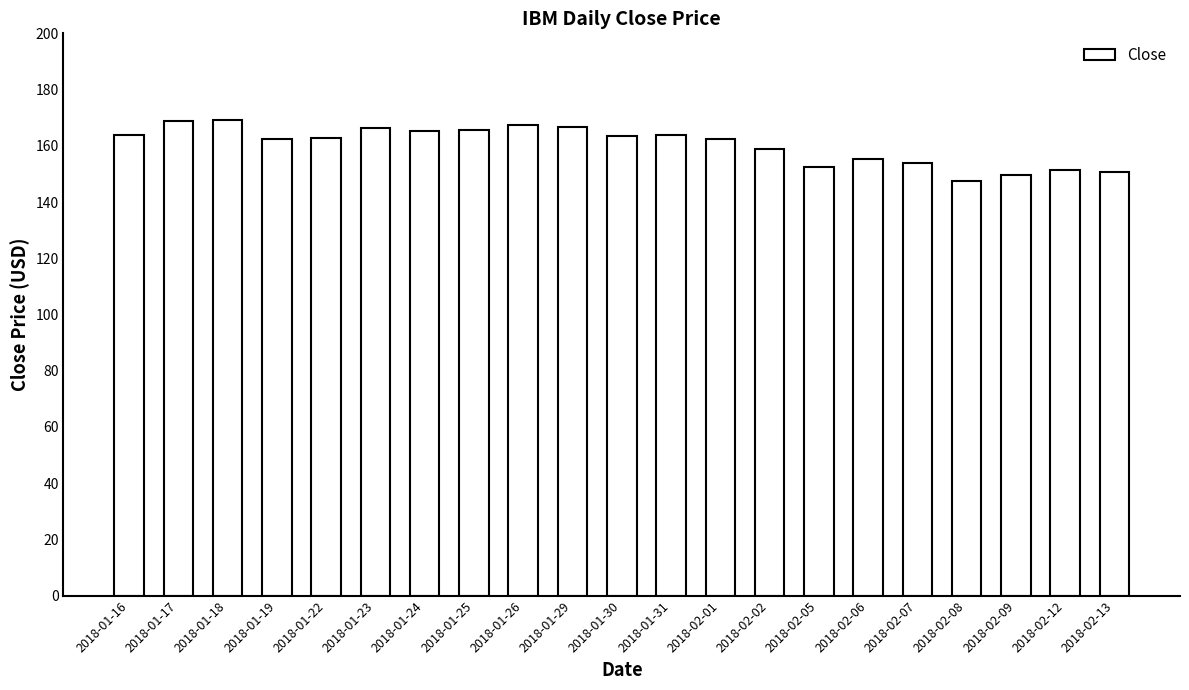

What is the change in value from 2018-01-26 to 2018-02-07?

-13.5